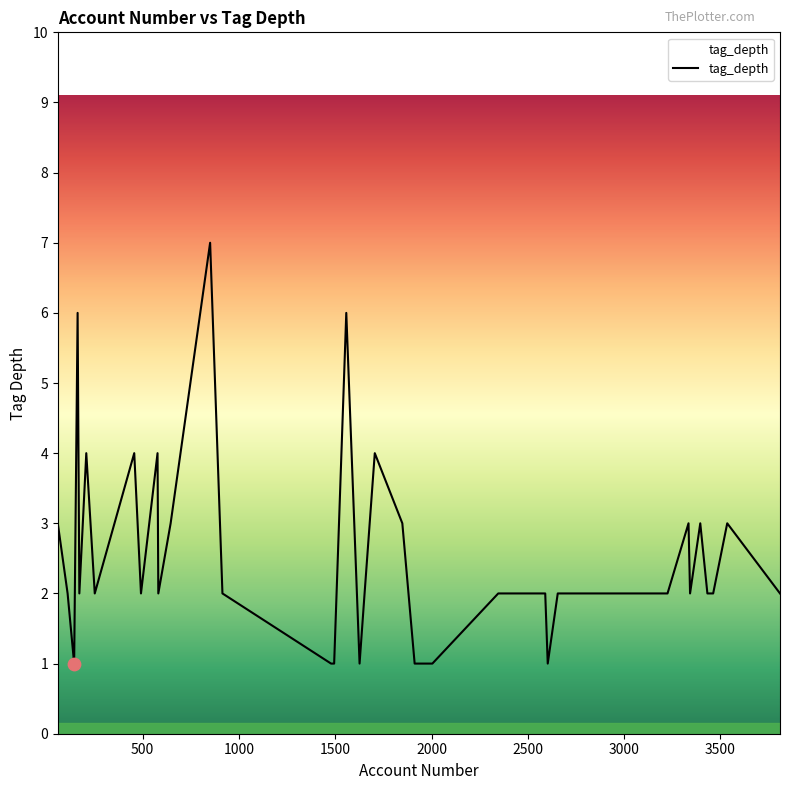

What is the maximum value shown in the chart?

7